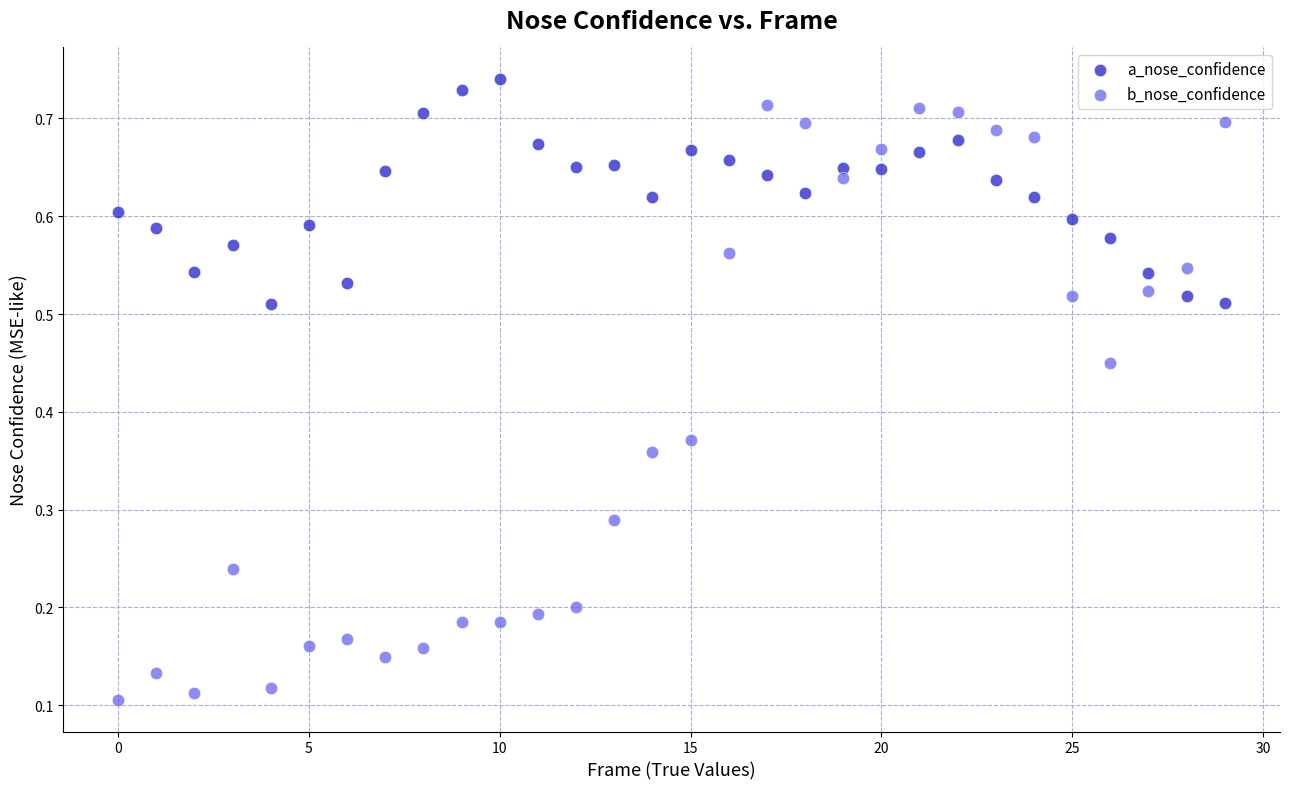

Which series has the largest Y range (max minus min)?

b_nose_confidence